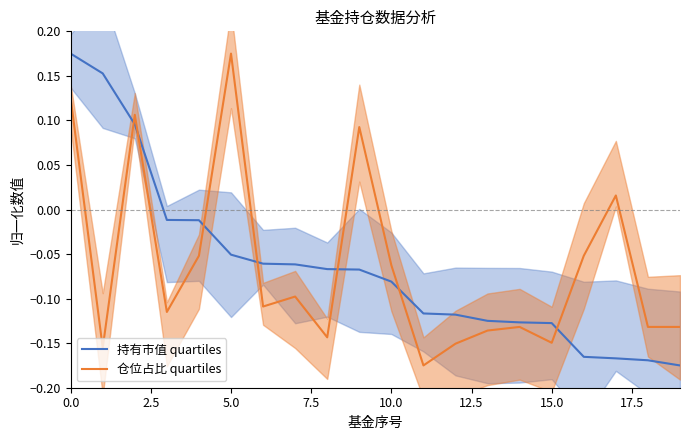

Reading left to right, list all the values displayed in this chart.

持有市值 quartiles: 0.2	0.2	0.1	-0.0	-0.0	-0.1	-0.1	-0.1	-0.1	-0.1	-0.1	-0.1	-0.1	-0.1	-0.1	-0.1	-0.2	-0.2	-0.2	-0.2
仓位占比 quartiles: 0.1	-0.2	0.1	-0.1	-0.1	0.2	-0.1	-0.1	-0.1	0.1	-0.1	-0.2	-0.2	-0.1	-0.1	-0.1	-0.1	0.0	-0.1	-0.1